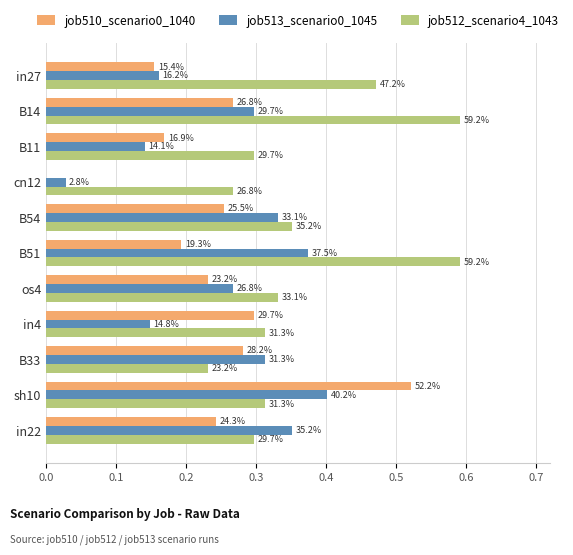

Which series has the largest range (max minus min)?

job510_scenario0_1040